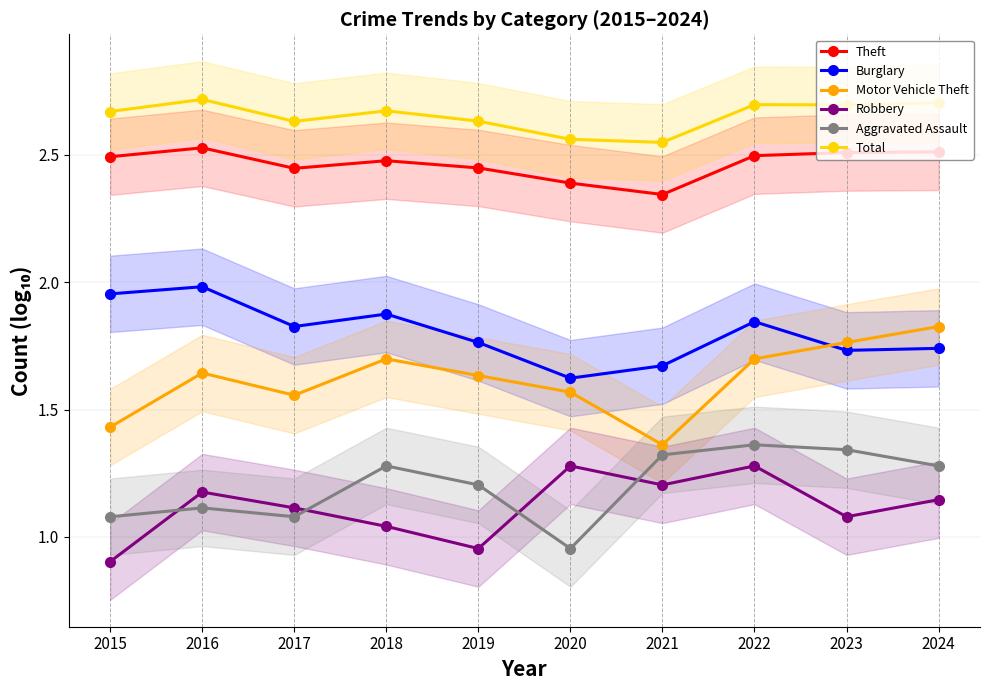

Rank the categories by Burglary value from lowest to highest.

2020, 2021, 2023, 2024, 2019, 2017, 2022, 2018, 2015, 2016